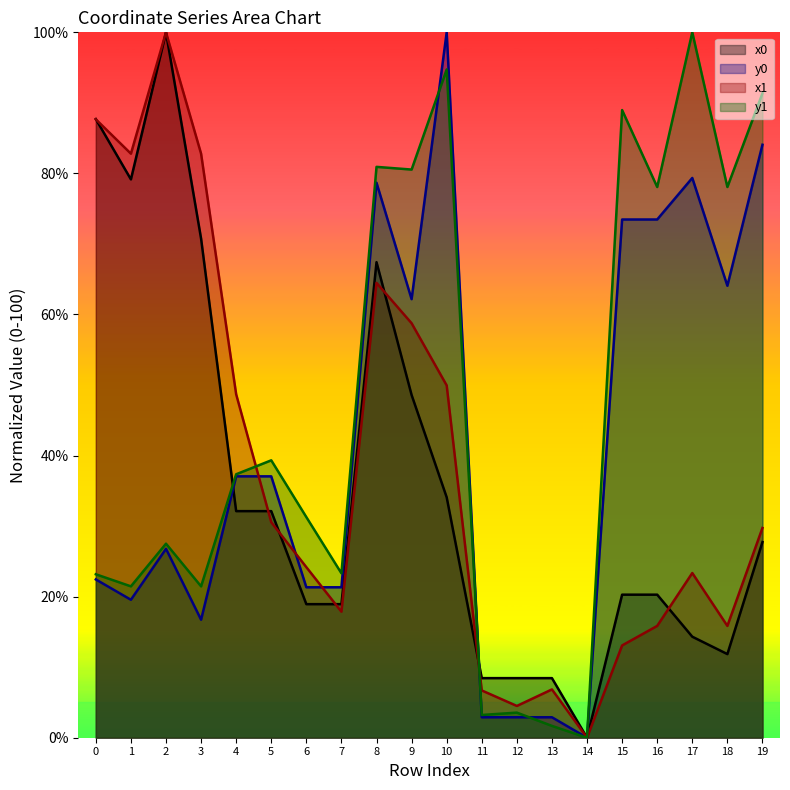

What is the difference between the y0 values at 4 and 13?

34.2